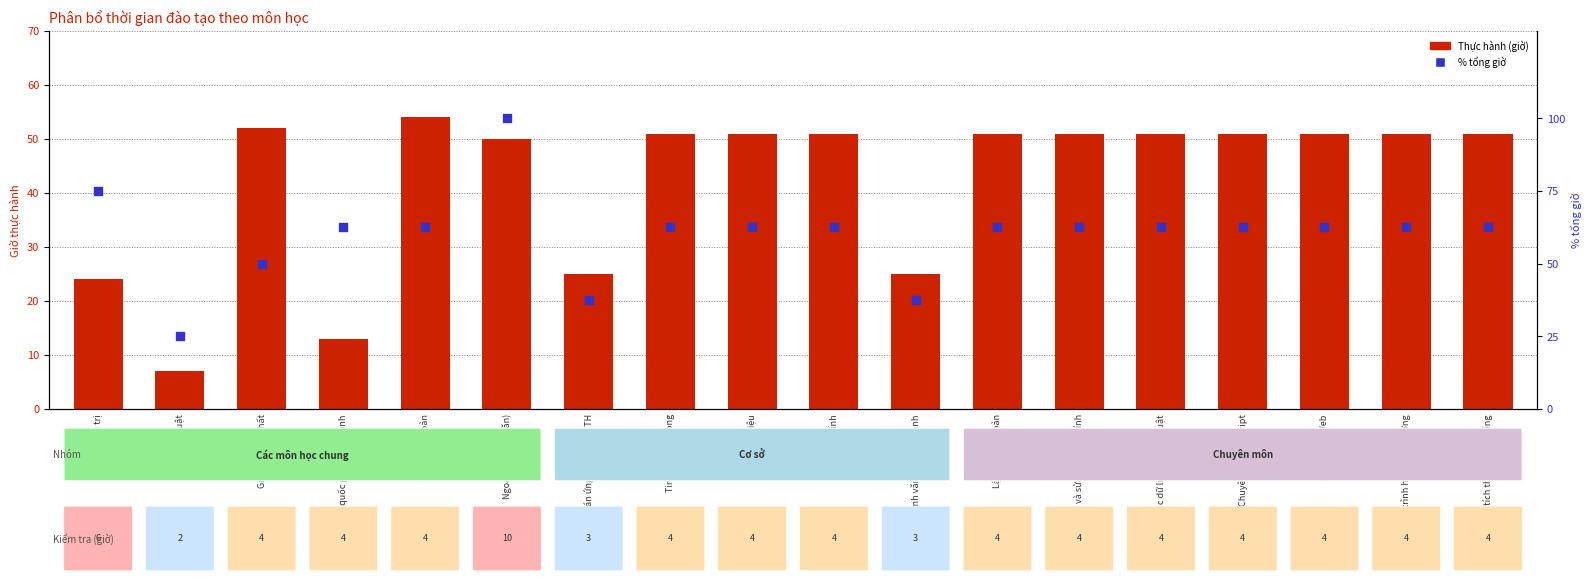

At how many categories does at least one series exceed 57?

14